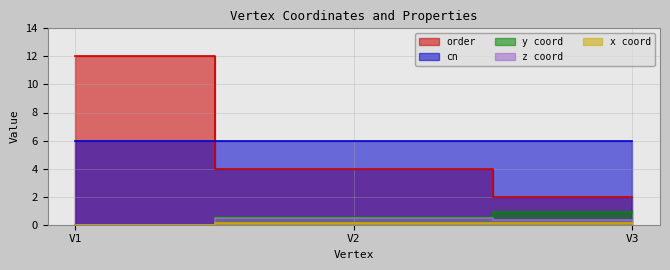

What is the sum of all x values?

0.2